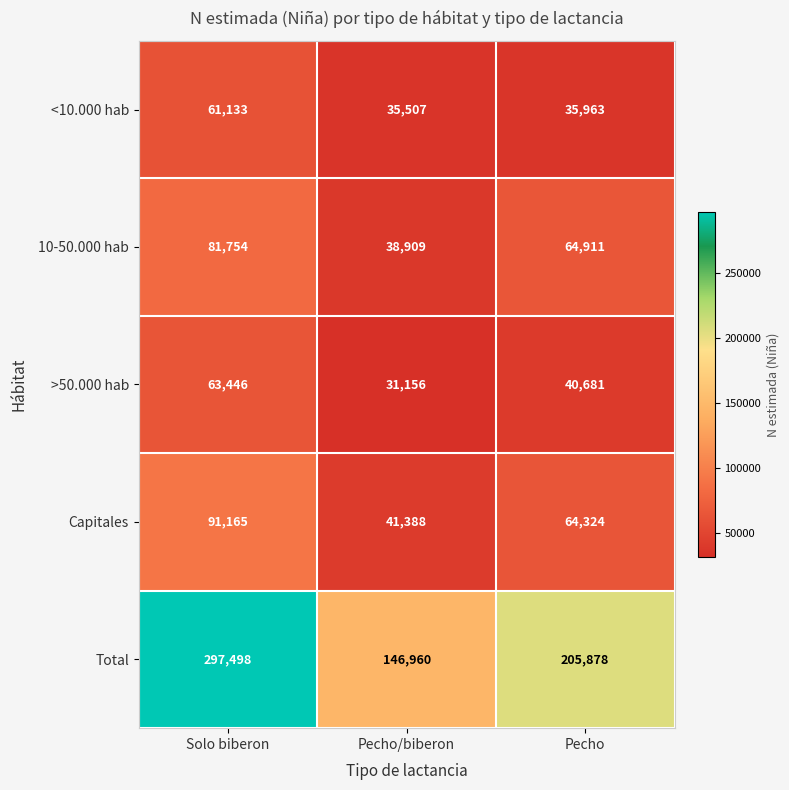

Which series changed the most between Pecho/biberon and Pecho?

Total